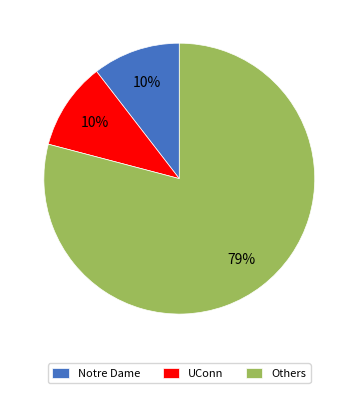

What percentage is the UConn slice, to the nearest percent?

10%